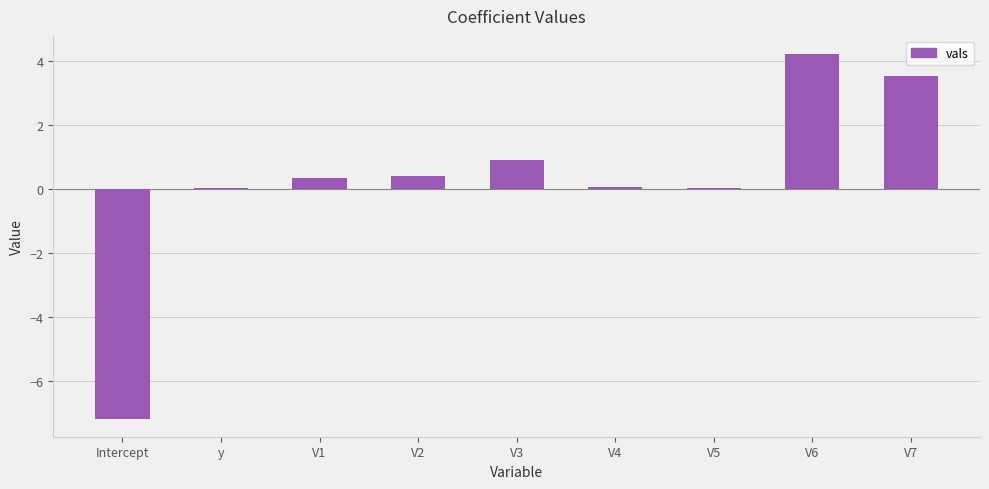

Is it true that the value at V1 is 0.3?

True